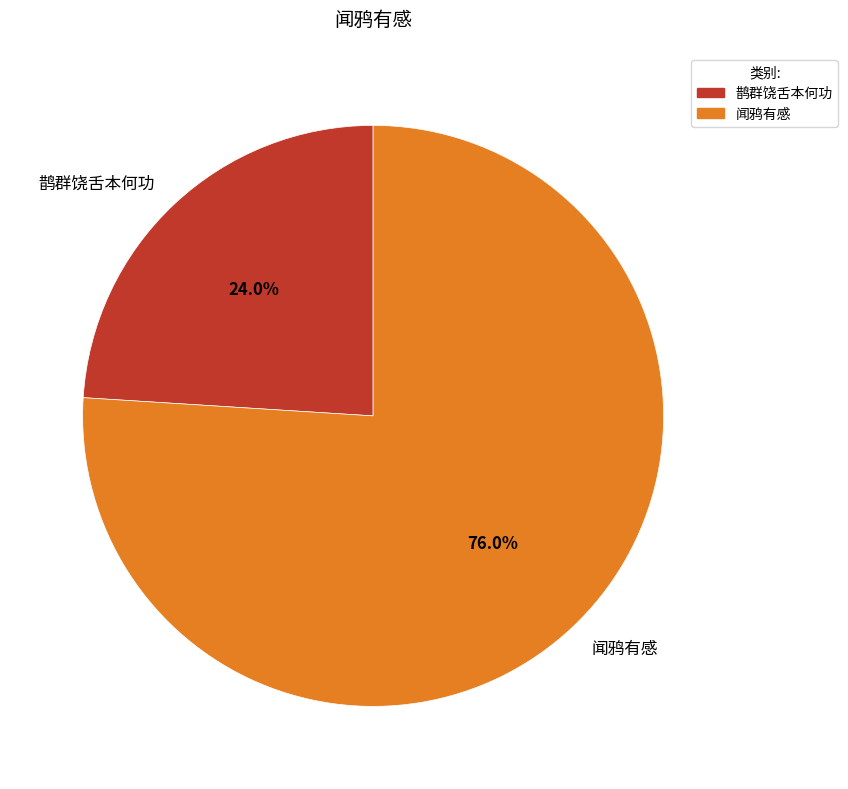

To the nearest percent, what is the difference between the 闻鸦有感 and 鹊群饶舌本何功 slice percentages?

52%